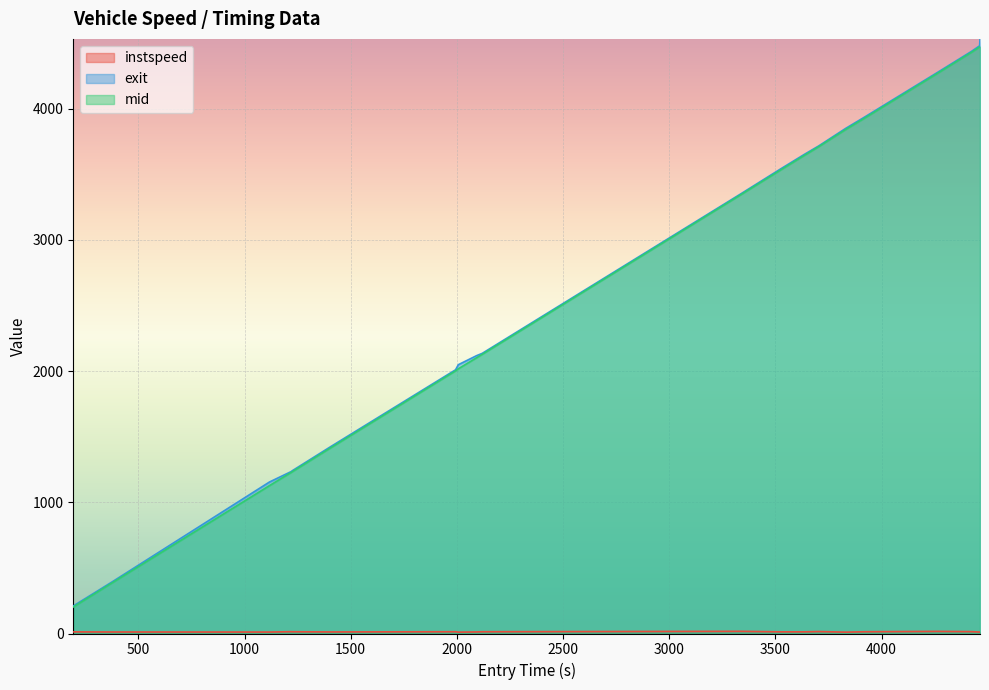

How many data points does each series have?

20